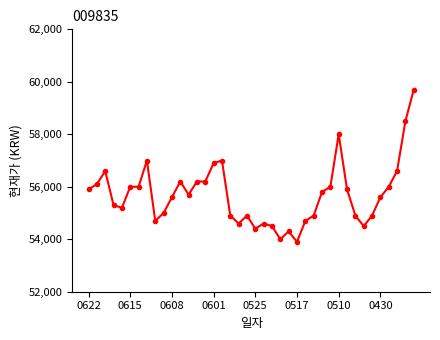

What is the value of the 39th point from the left?

58500